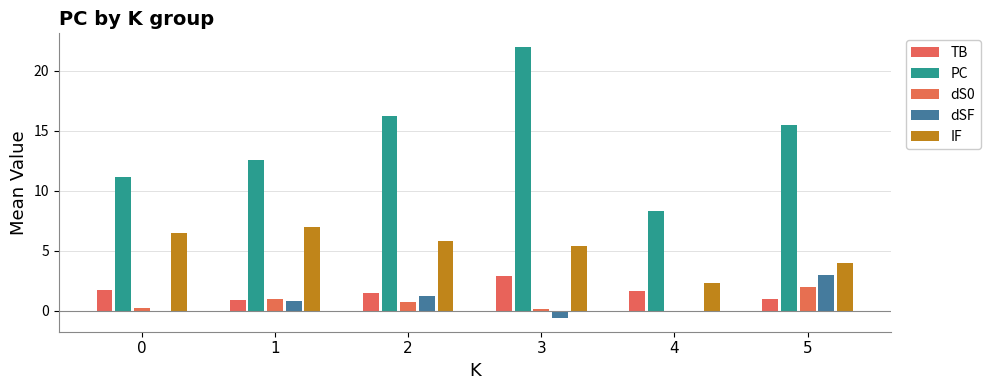

Which category has the highest value in the dS0 series?

5